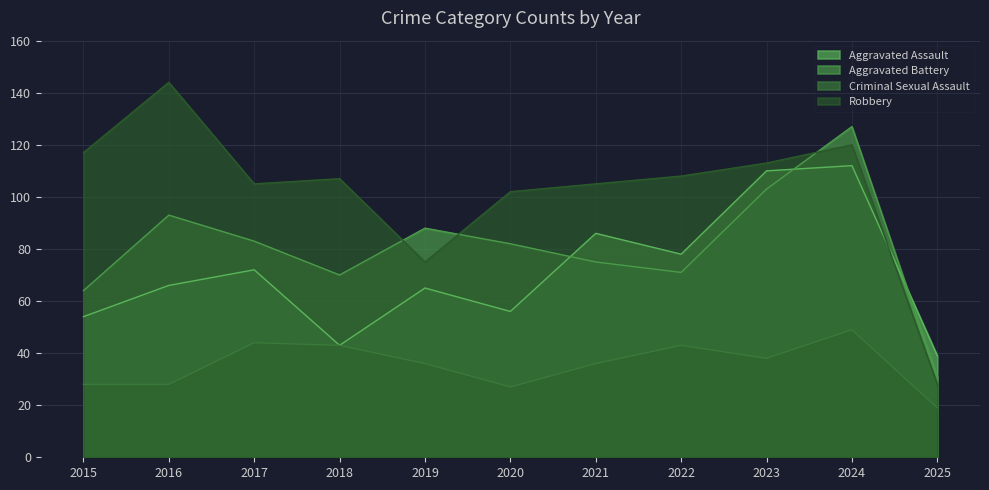

Which series changed the most between 2019 and 2021?

Robbery